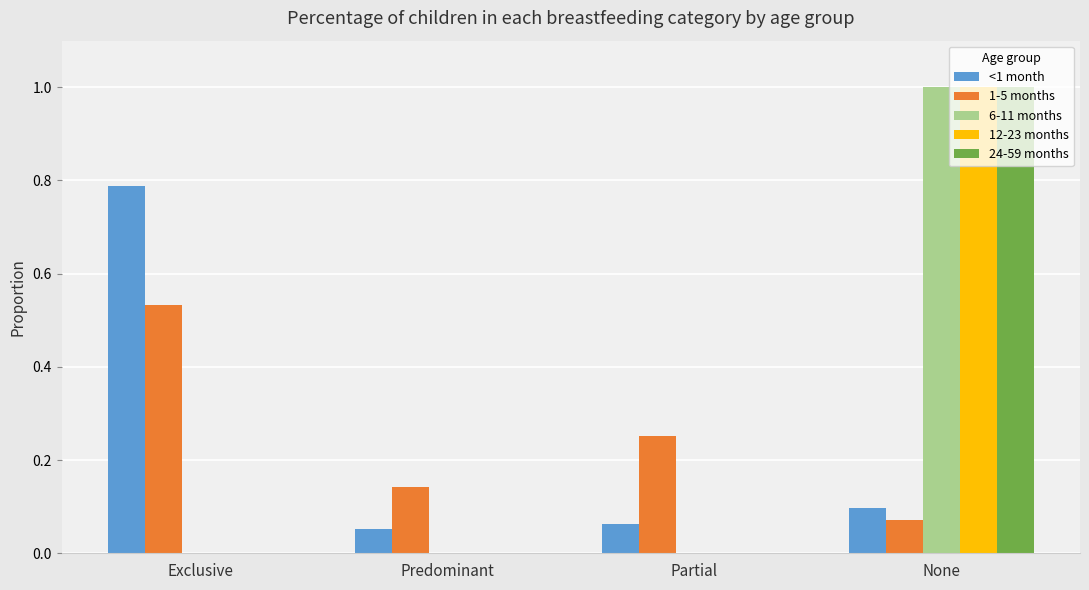

At which category is the sum across all series the highest?

None